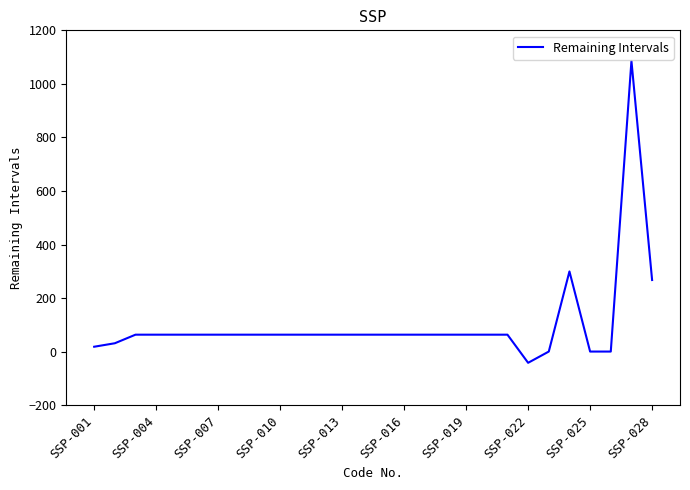

What is the minimum value shown in the chart?

-41